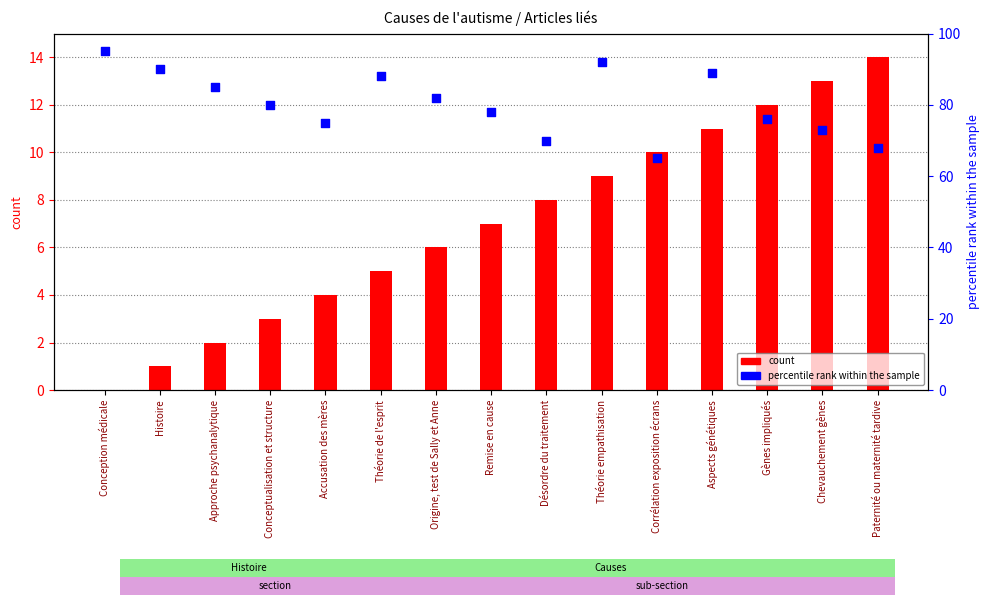

What is the total value across all series at Gènes impliqués?

88